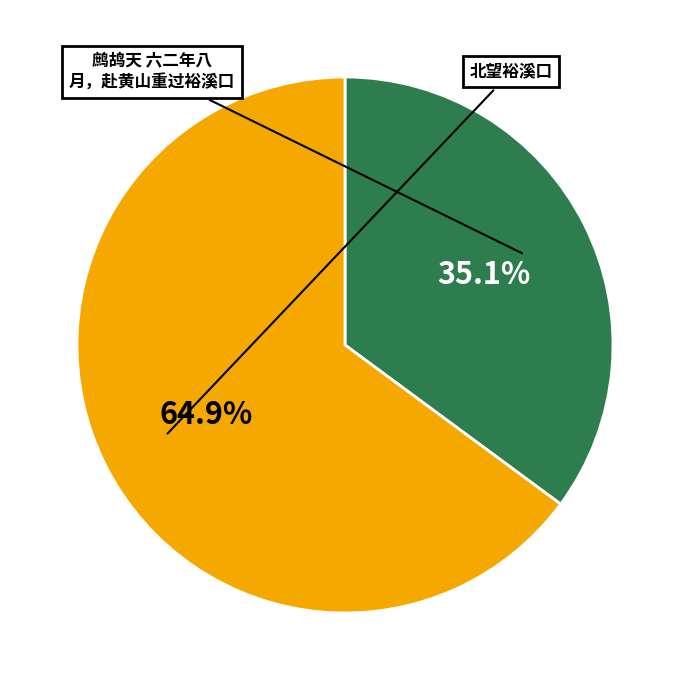

Does any single category account for the majority?

Yes